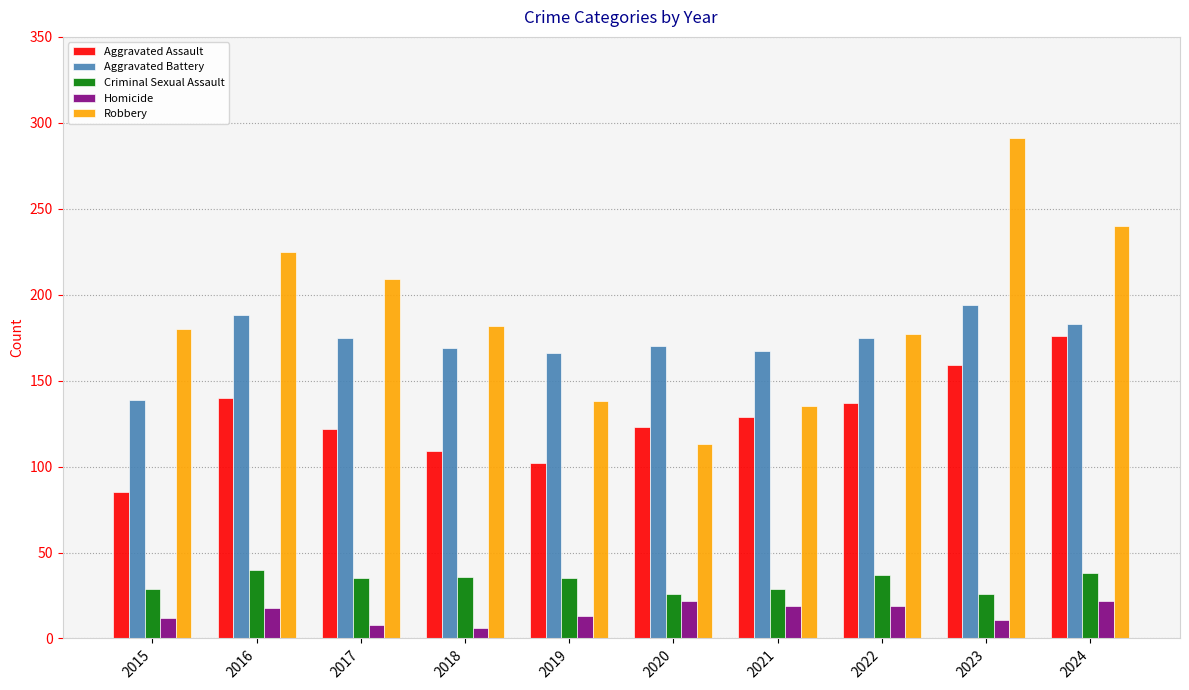

Which series has the widest spread of values?

Robbery